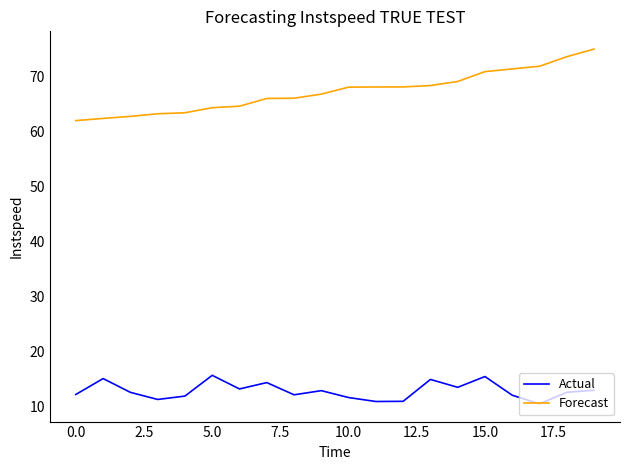

What is the maximum value for Forecast?

75.0